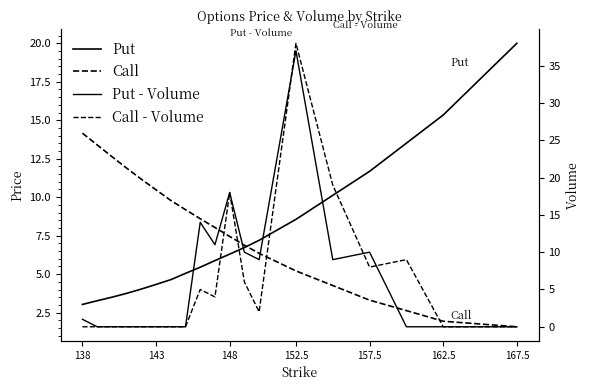

What is the lowest value of the Call series?

1.6